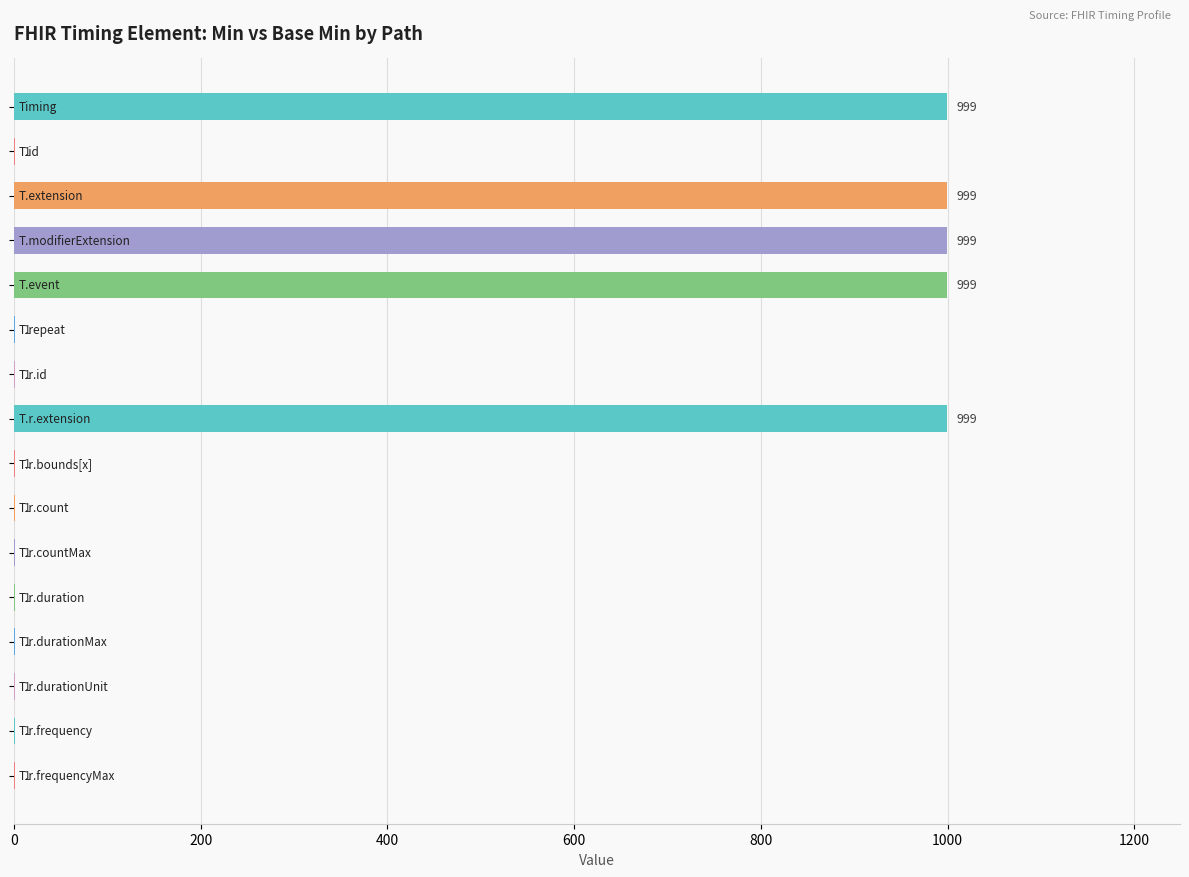

Are the bars horizontal?

Yes